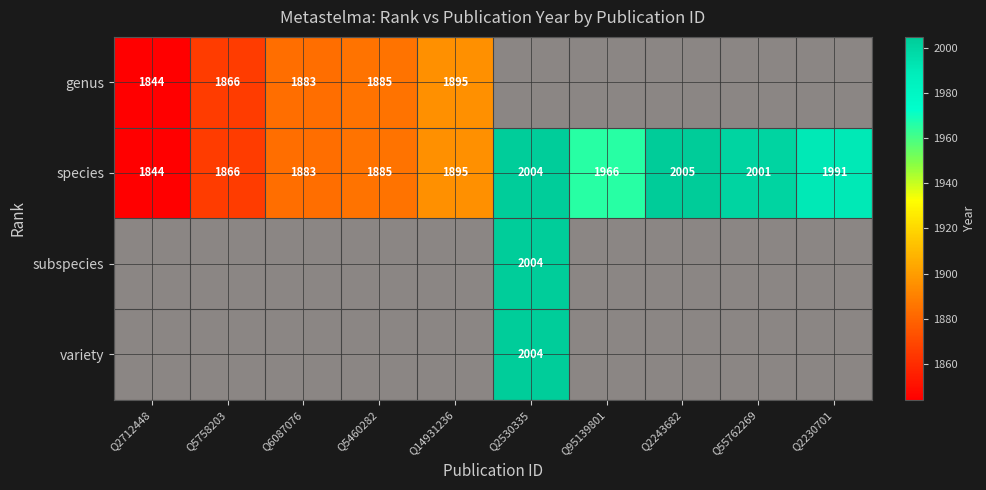

The value of genus at Q5460282 is 2533. True or false?

False